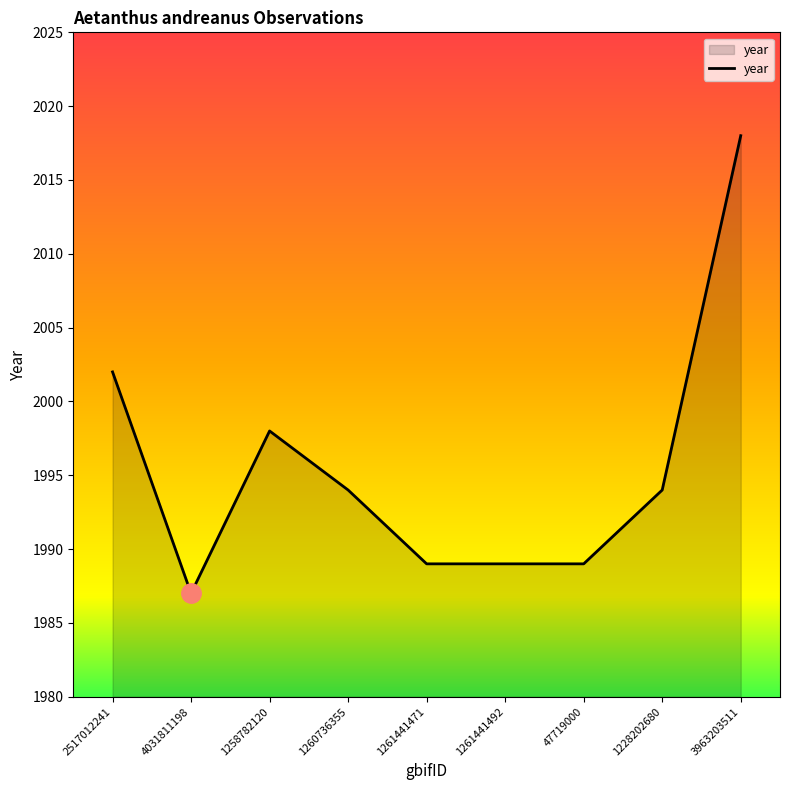

Reading left to right, extract all data points from this chart.

2517012241=2002	4031811198=1987	1258782120=1998	1260736355=1994	1261441471=1989	1261441492=1989	47719000=1989	1228202680=1994	3963203511=2018